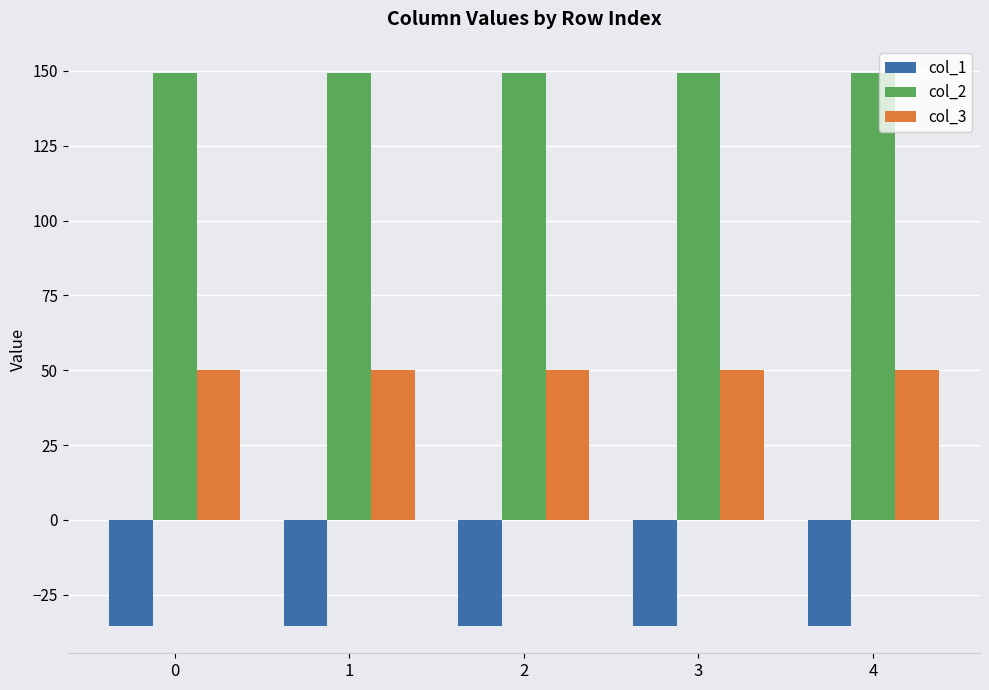

What is the smallest value displayed?

-35.4